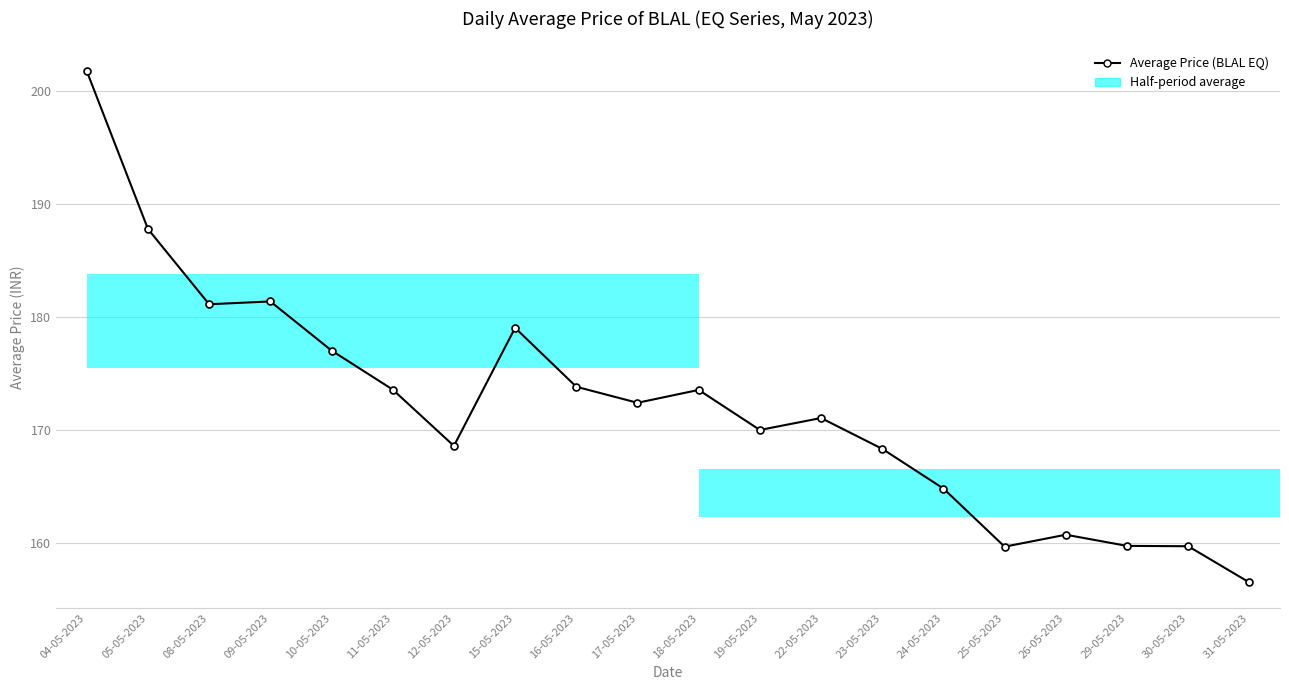

Reading left to right, transcribe all the data shown in this chart.

04-05-2023=201.8	05-05-2023=187.8	08-05-2023=181.1	09-05-2023=181.4	10-05-2023=177.0	11-05-2023=173.6	12-05-2023=168.6	15-05-2023=179.0	16-05-2023=173.8	17-05-2023=172.4	18-05-2023=173.5	19-05-2023=170.0	22-05-2023=171.0	23-05-2023=168.3	24-05-2023=164.8	25-05-2023=159.6	26-05-2023=160.7	29-05-2023=159.7	30-05-2023=159.7	31-05-2023=156.5